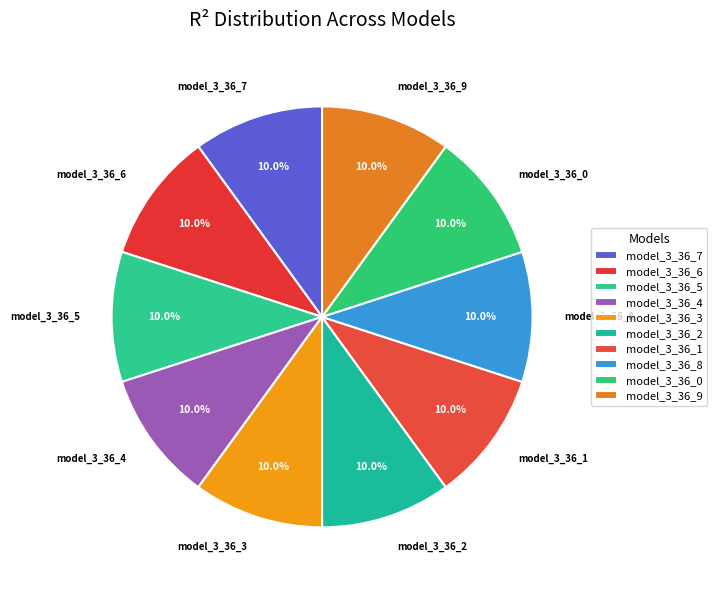

How many segments does this pie chart have?

10